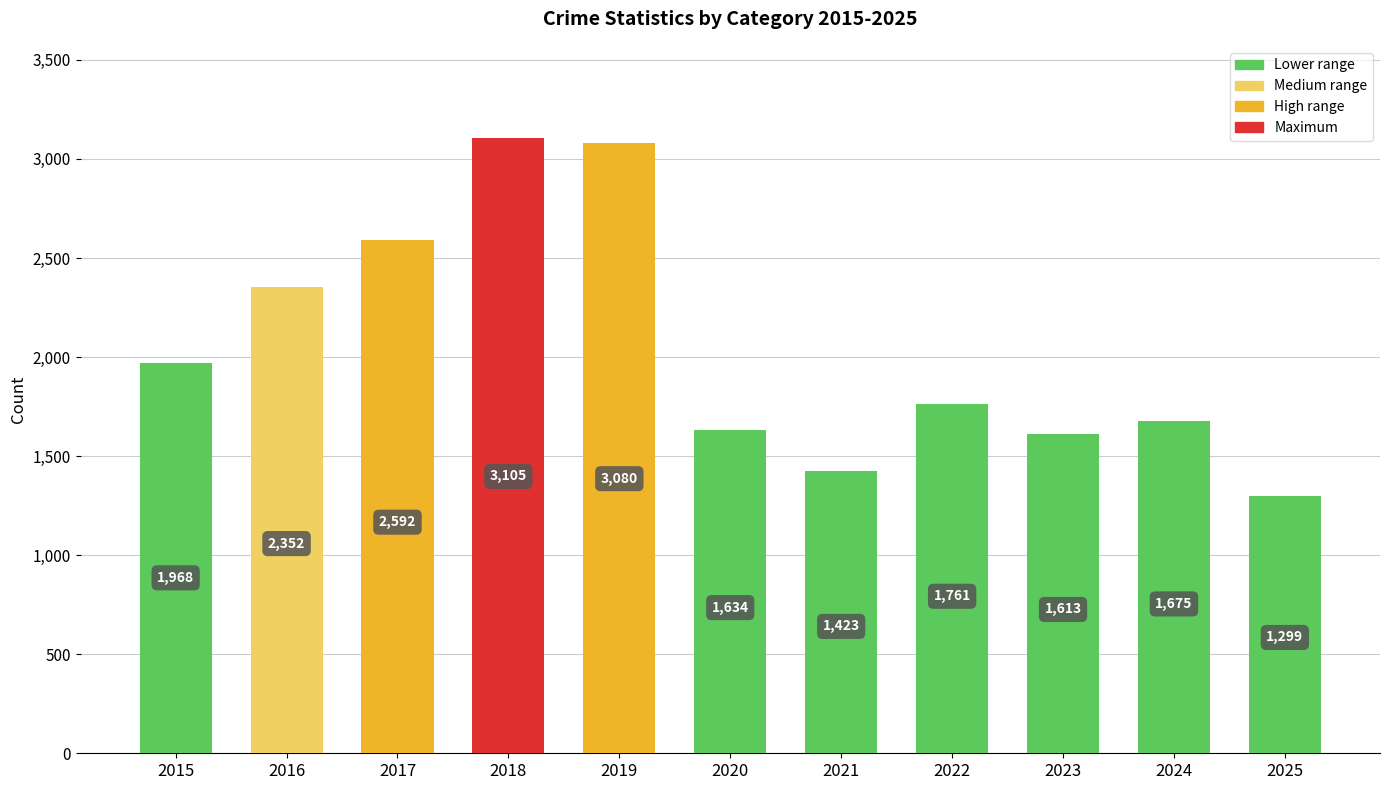

How many data points are less than 1761?

5